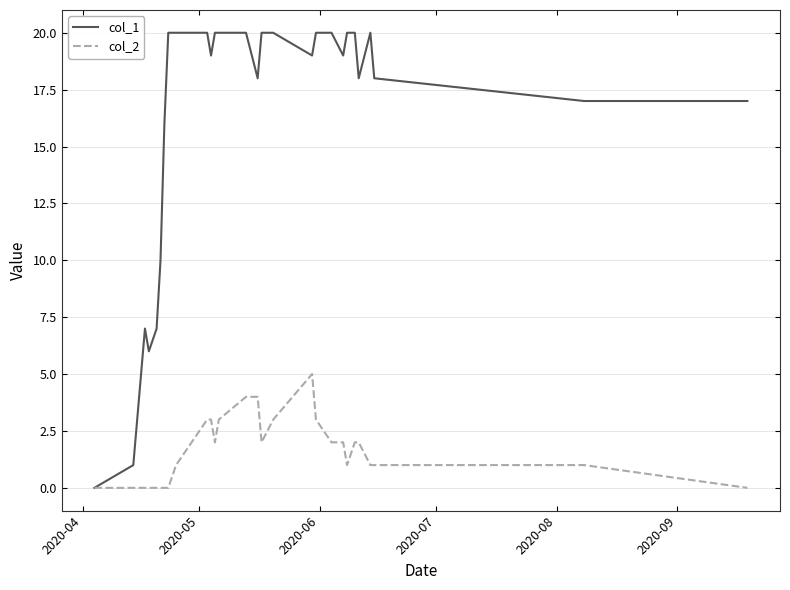

Reading left to right, extract all data points from this chart.

col_1: 0	1	3	7	6	7	10	16	20	20	20	19	20	20	20	18	20	20	19	20	20	19	20	20	18	20	18	17	17
col_2: 0	0	0	0	0	0	0	0	0	1	3	3	2	3	4	4	2	3	5	3	2	2	1	2	2	1	1	1	0